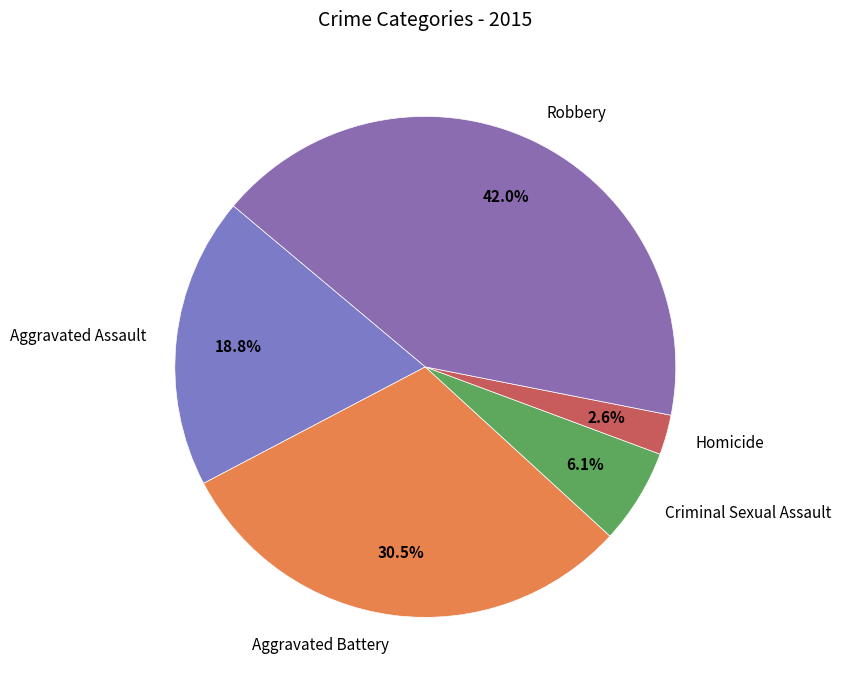

What percentage is the Robbery slice, to the nearest percent?

42%